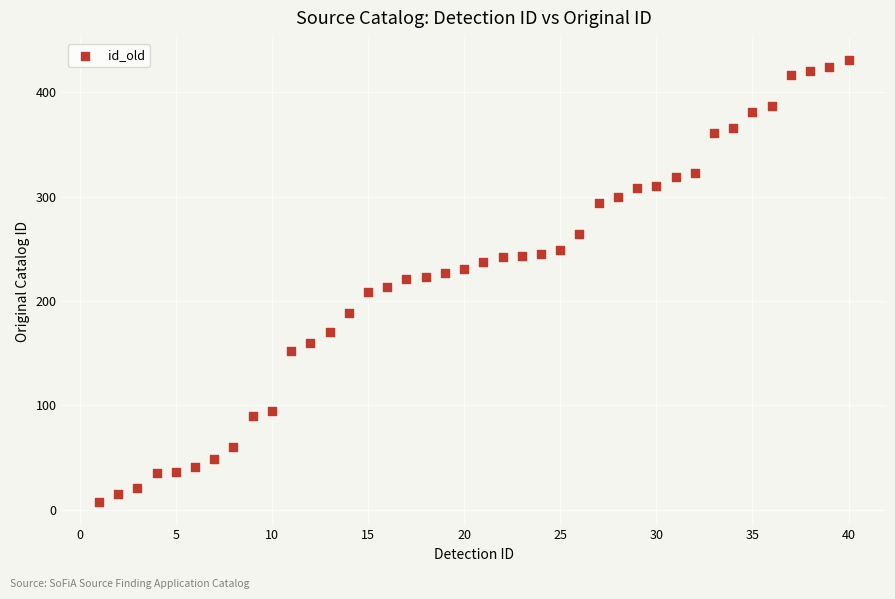

What is the range of X values (max minus min)?

39